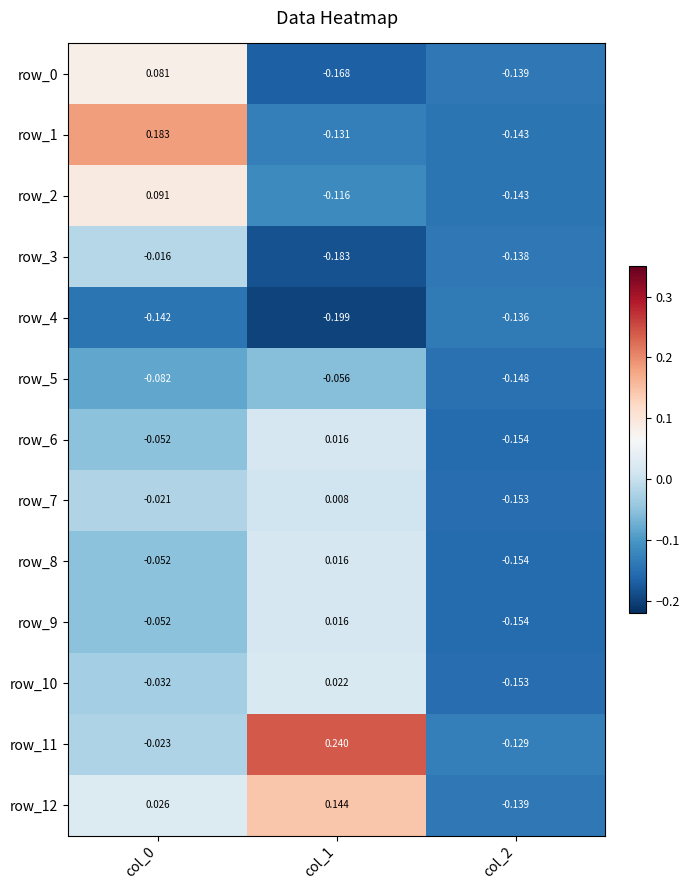

Is the value of row_1 at col_1 greater than the value of row_6 at col_0?

No